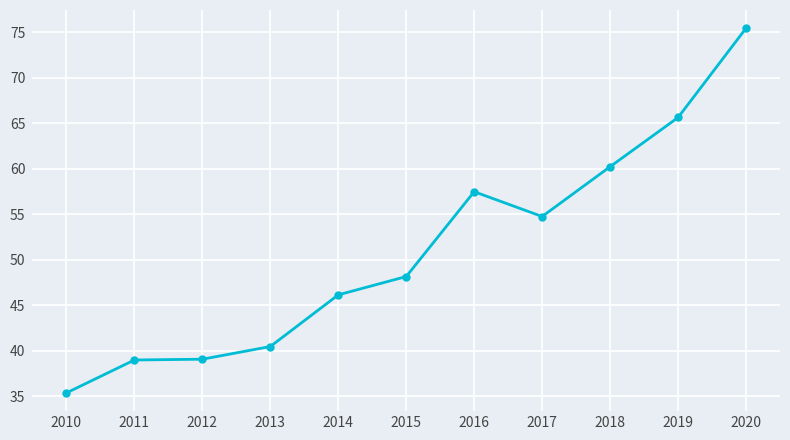

What is the difference between the second highest and minimum values?

30.3